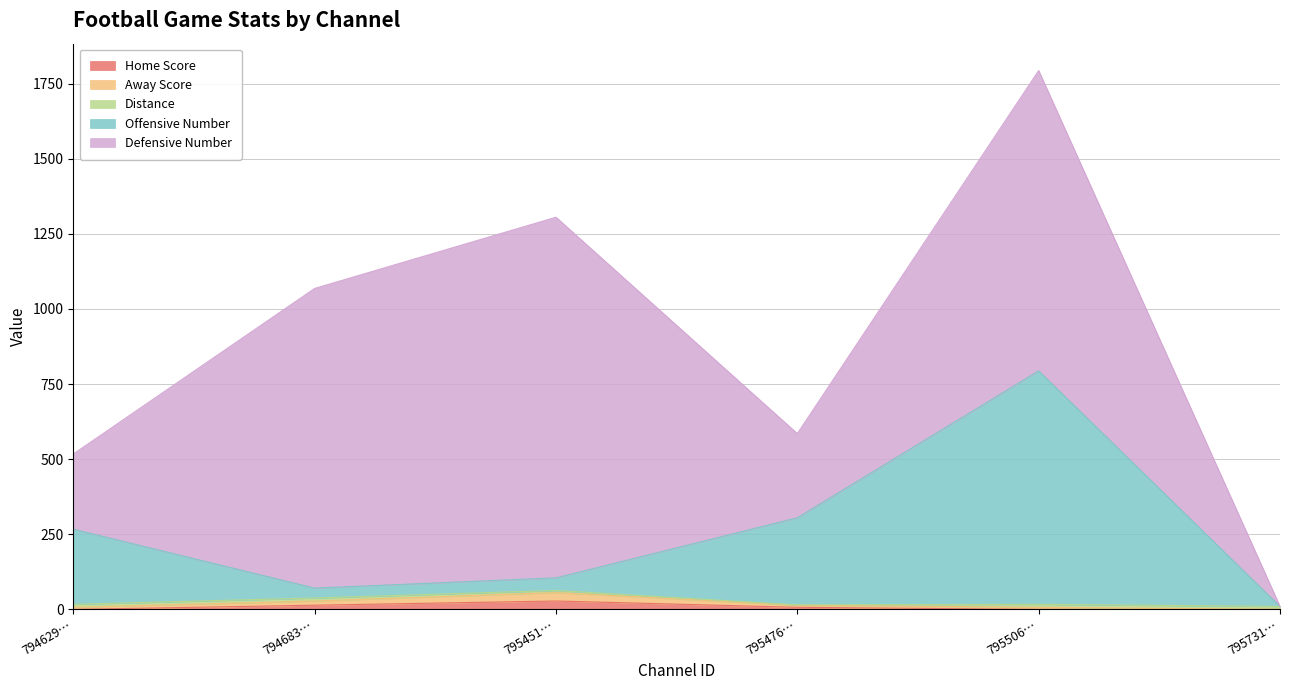

At which category is the sum across all series the highest?

795506…